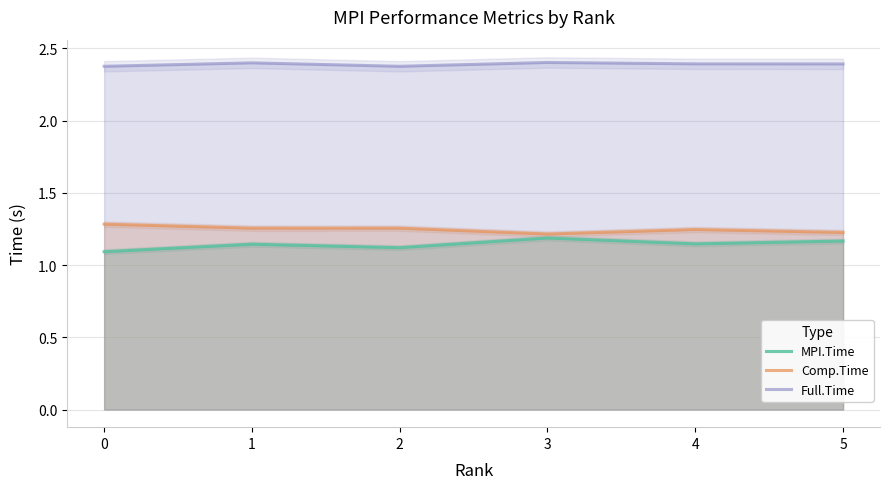

Does the chart have visible grid lines?

Yes